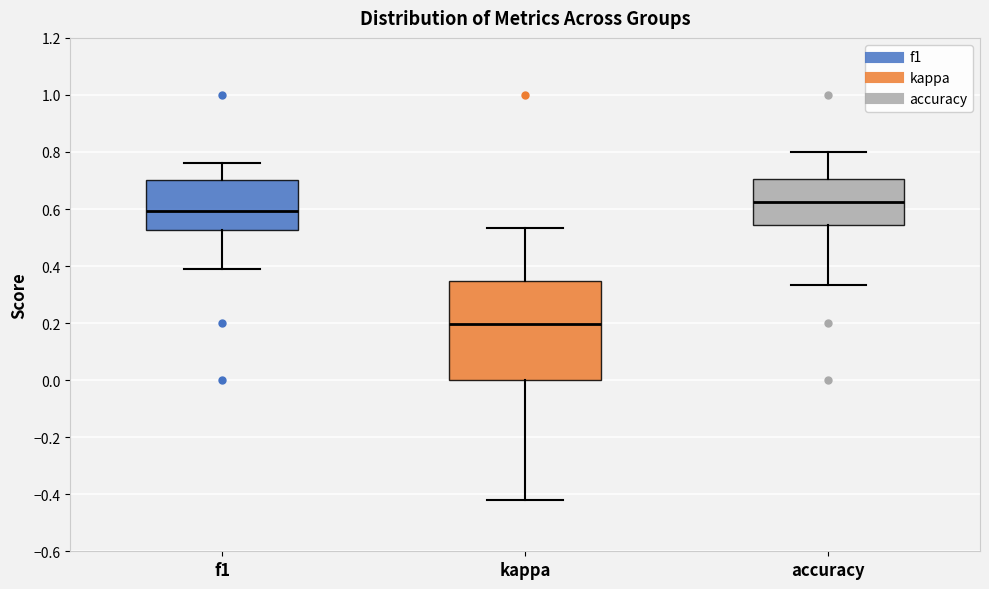

Comparing the boxes themselves (not the whiskers), which one is the tallest?

kappa